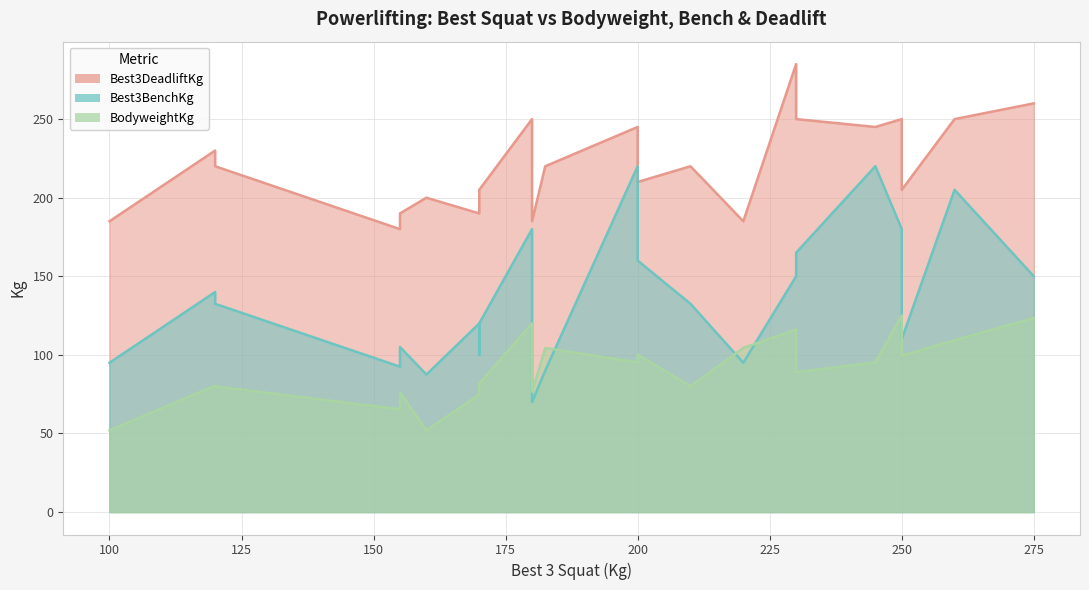

What is the difference between the Best3DeadliftKg values at 155 and 250?

60.0